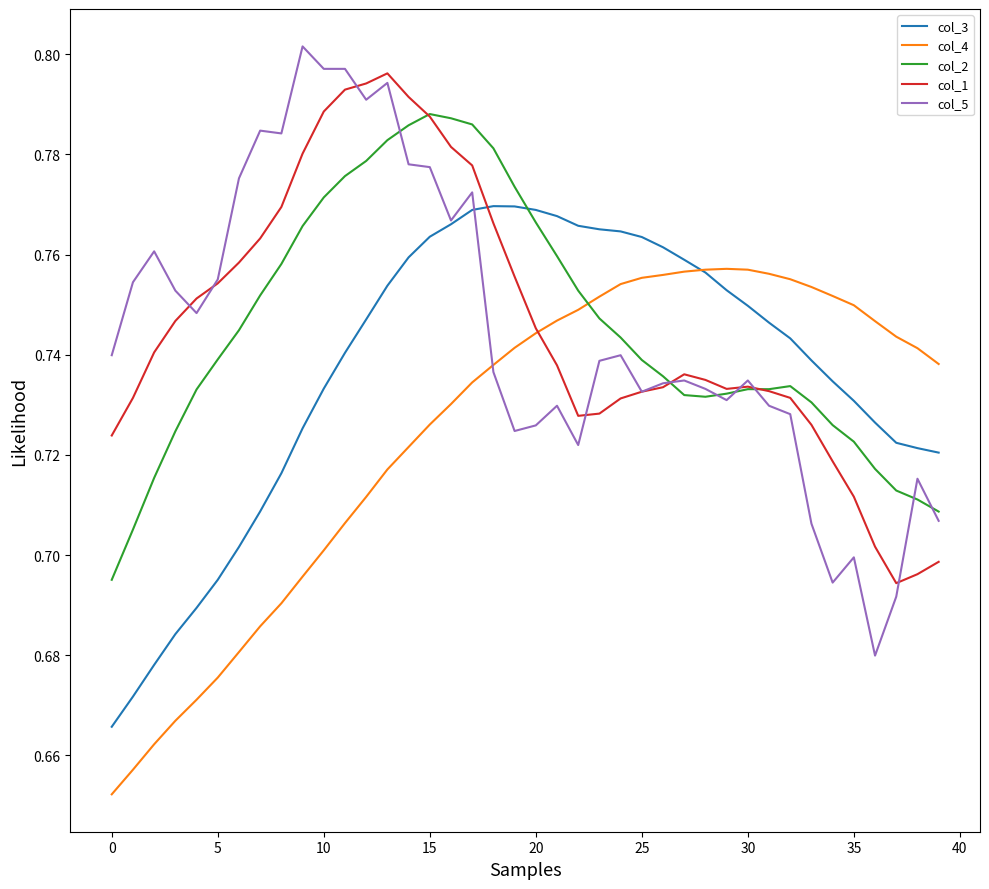

How many distinct data groups are displayed?

5